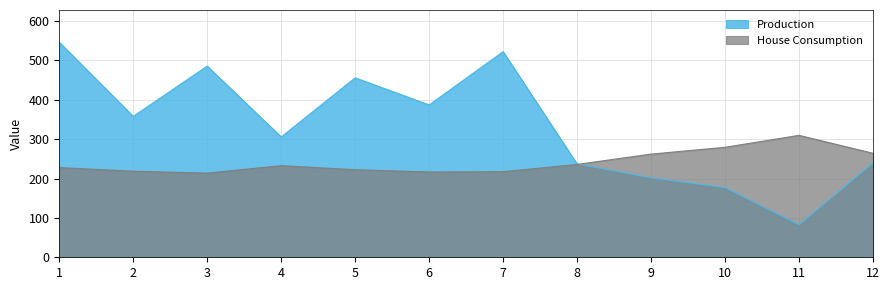

What is the total value across all series at 9?

464.1